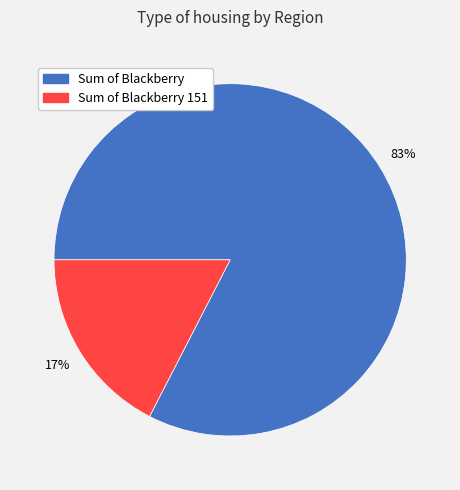

To the nearest percent, what is the average slice percentage?

50%